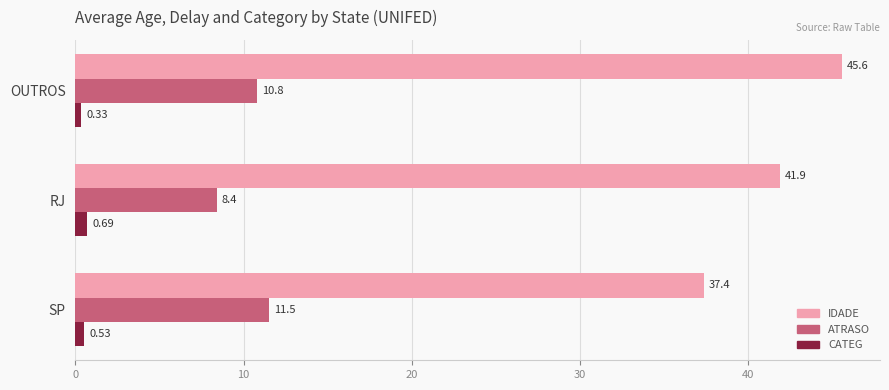

What is the difference between the maximum and minimum values in the ATRASO series?

3.1